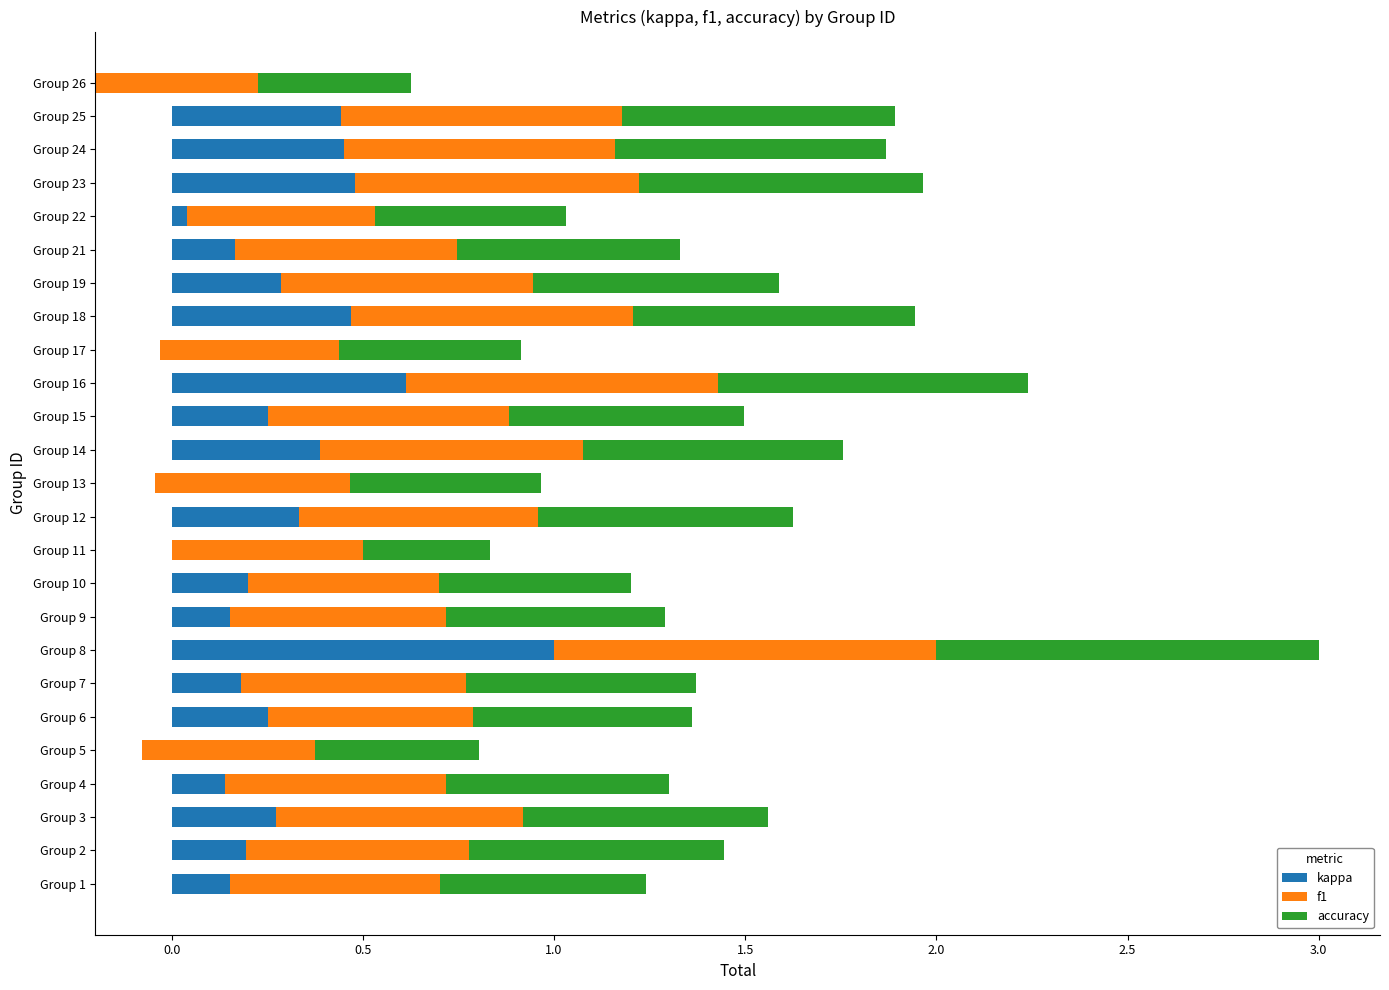

What position from the right is 13?

12